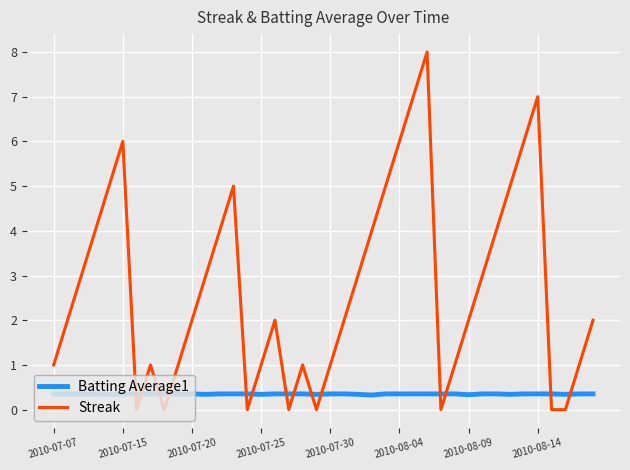

Which series has the largest total across all categories?

Streak